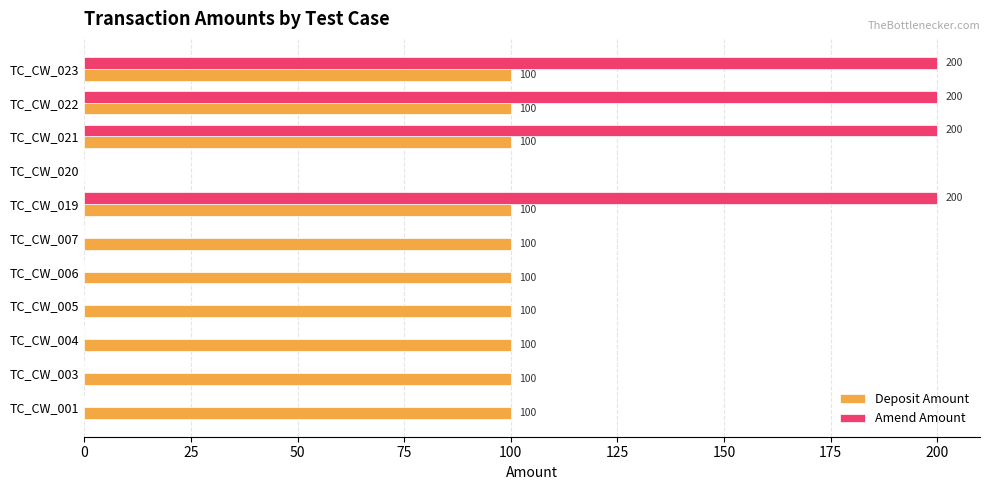

Which series changed the most between TC_CW_006 and TC_CW_021?

Amend Amount